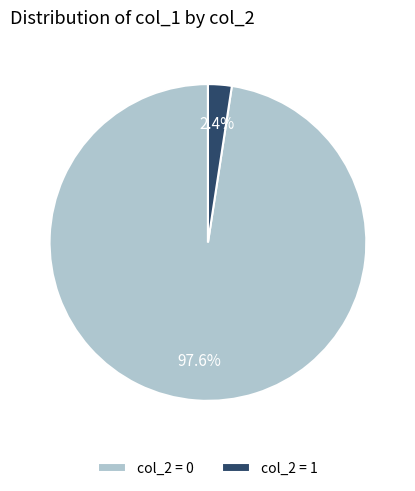

How many segments does this pie chart have?

2